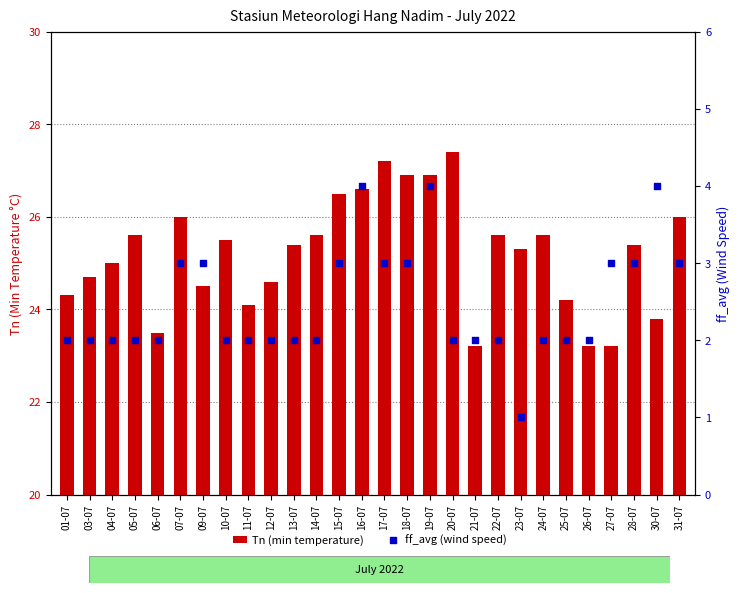

Is the value of Tn (min temperature) at 13-07 greater than the value of ff_avg (wind speed) at 05-07?

Yes